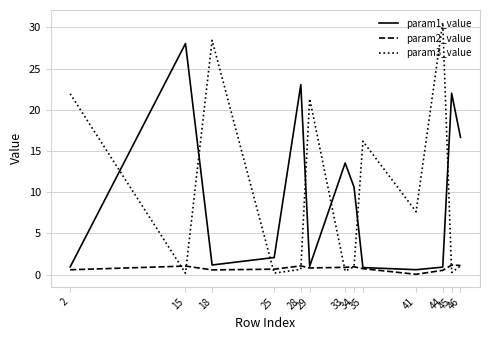

What is the spread (max minus min) of values at 41?

7.6